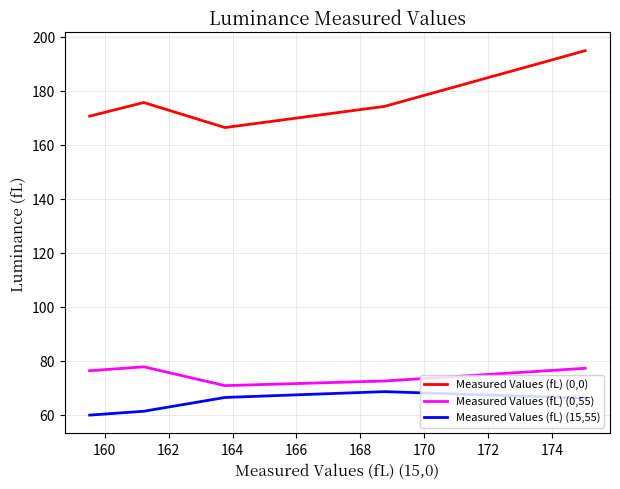

True or false: Measured Values (fL) (0,55) and Measured Values (fL) (0,0) cross at least once.

False